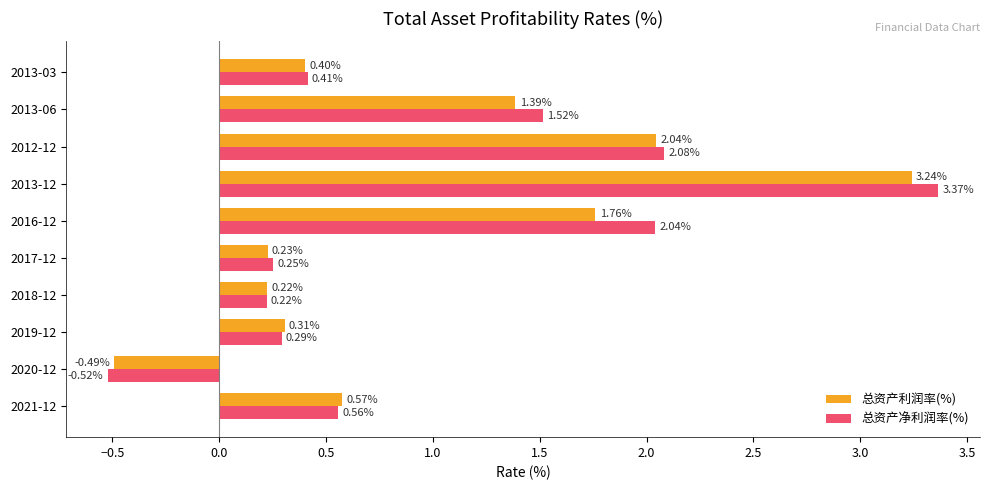

What are all the series names shown in the legend?

总资产利润率(%), 总资产净利润率(%)